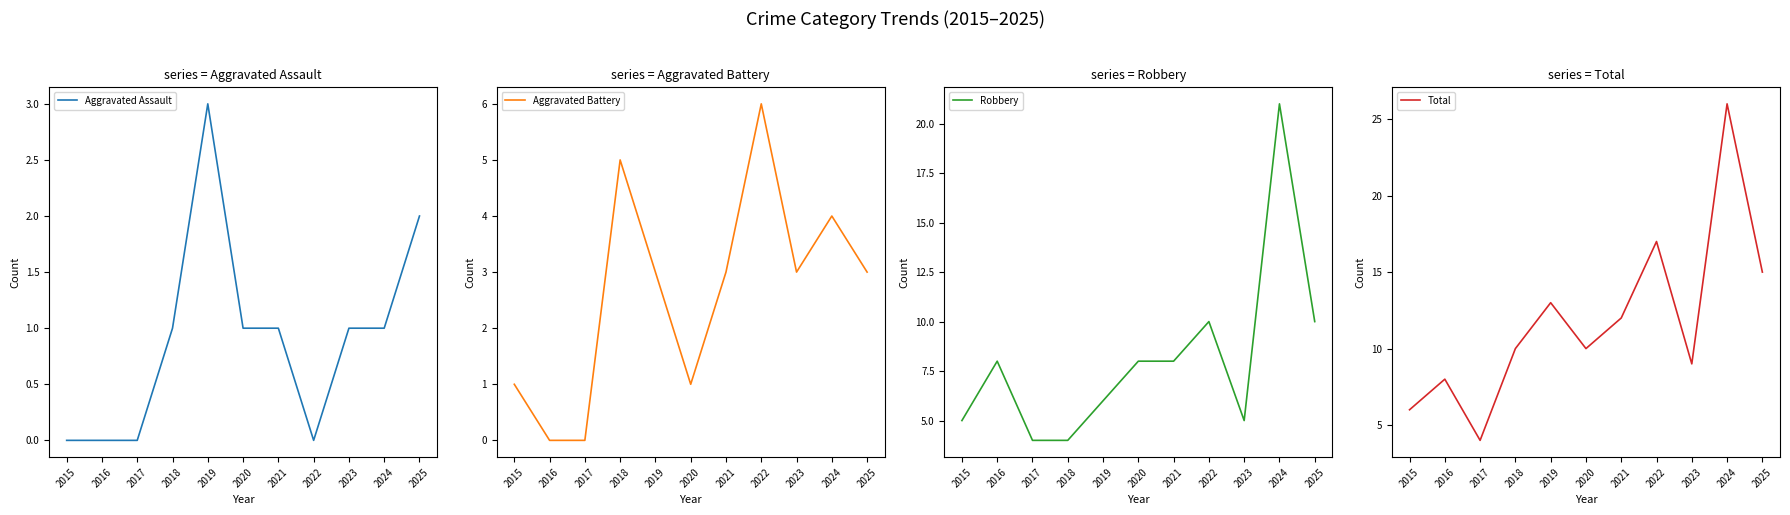

What are all the series names shown in the legend?

Aggravated Assault, Aggravated Battery, Robbery, Total